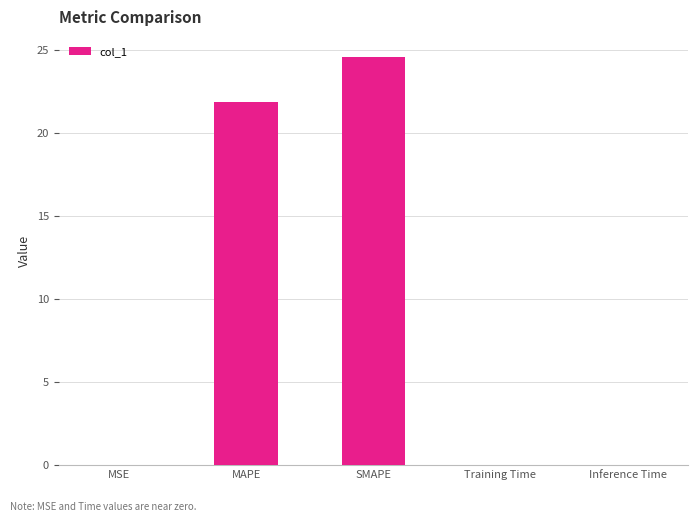

Is it true that the value at Inference Time is 0.0?

True